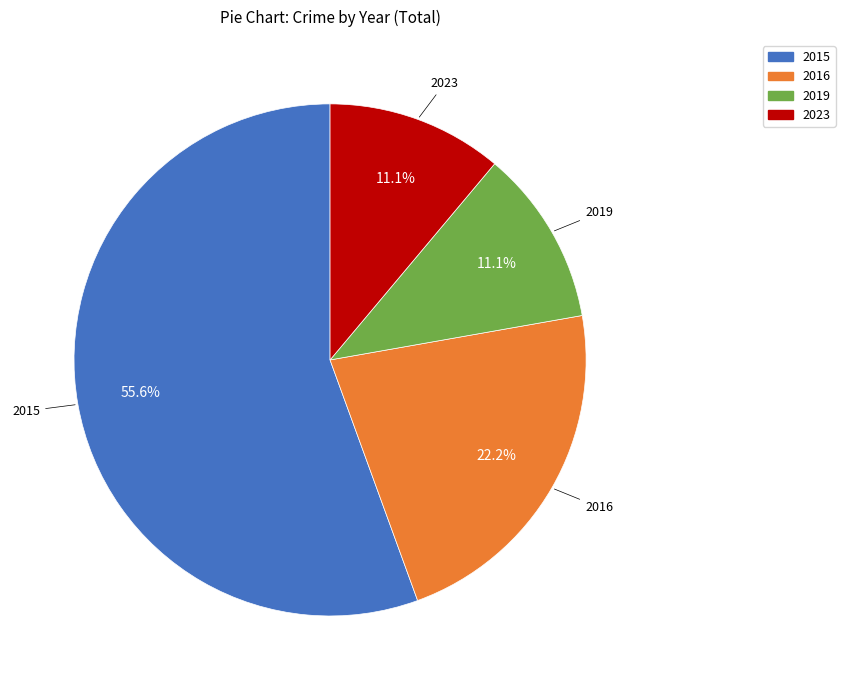

What percentage do 2015 and 2016 together represent?

77.8%